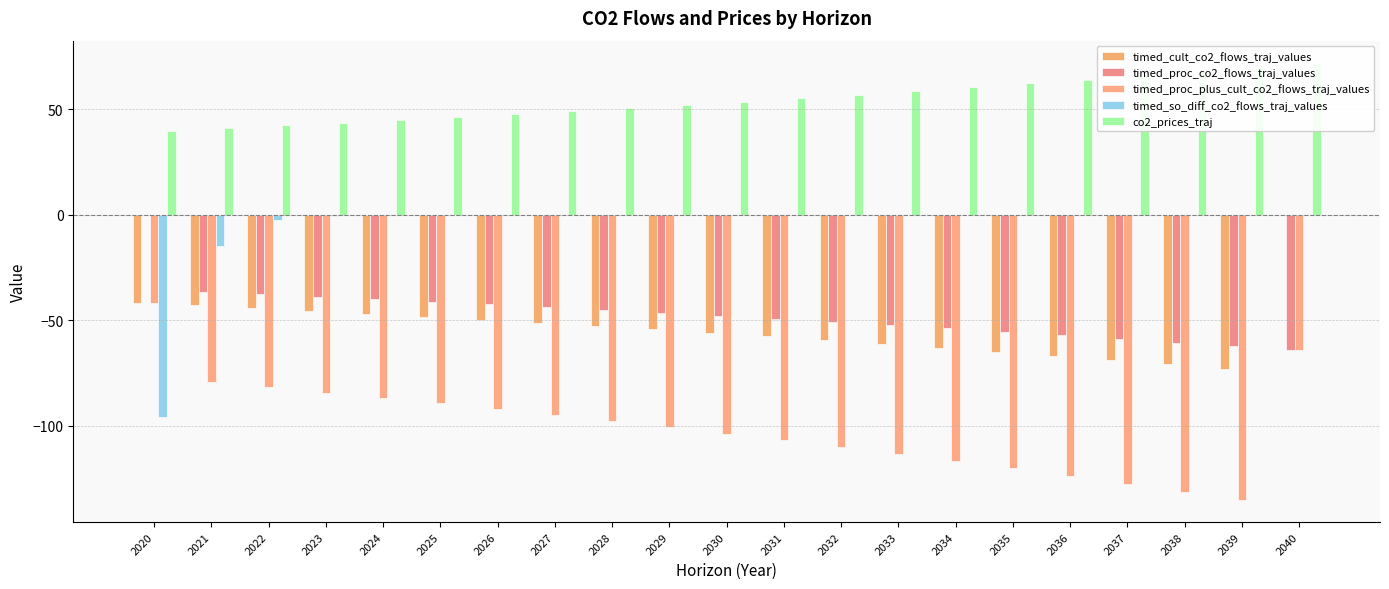

What are all the series names shown in the legend?

timed_cult_co2_flows_traj_values, timed_proc_co2_flows_traj_values, timed_proc_plus_cult_co2_flows_traj_values, timed_so_diff_co2_flows_traj_values, co2_prices_traj